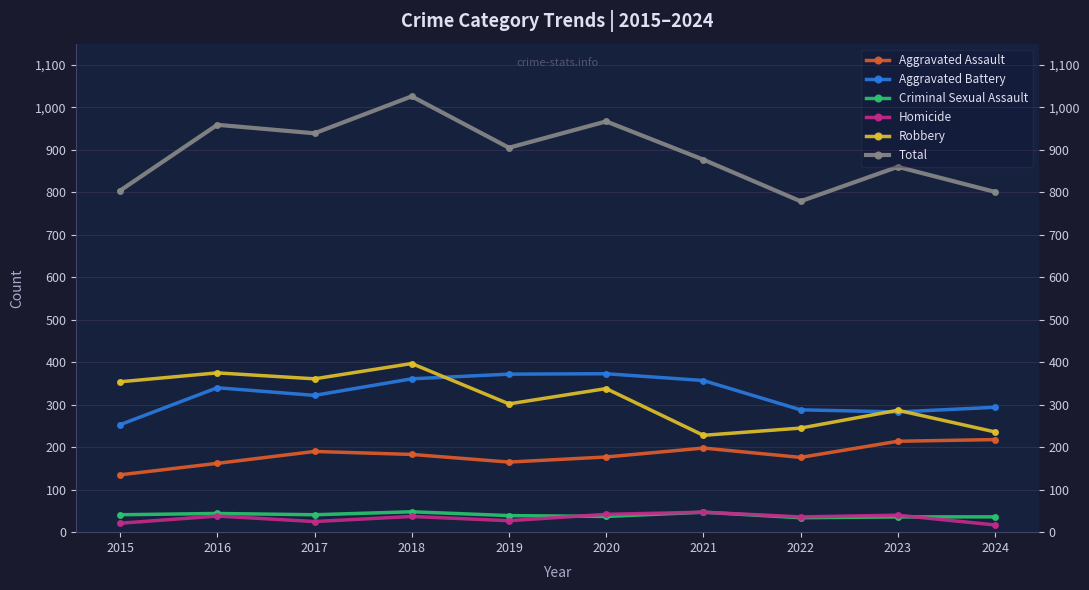

True or false: Homicide and Criminal Sexual Assault intersect in this chart.

True